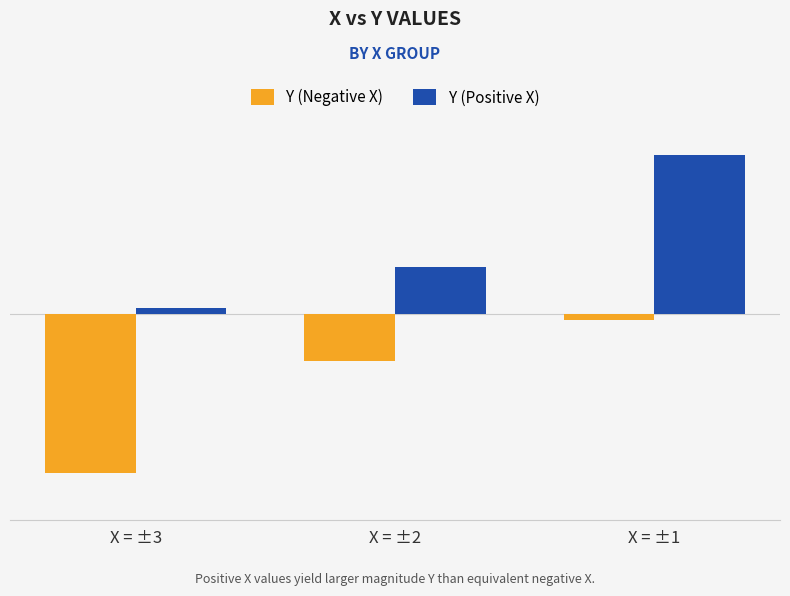

At which label does Y (Positive X) reach its peak?

X = ±1